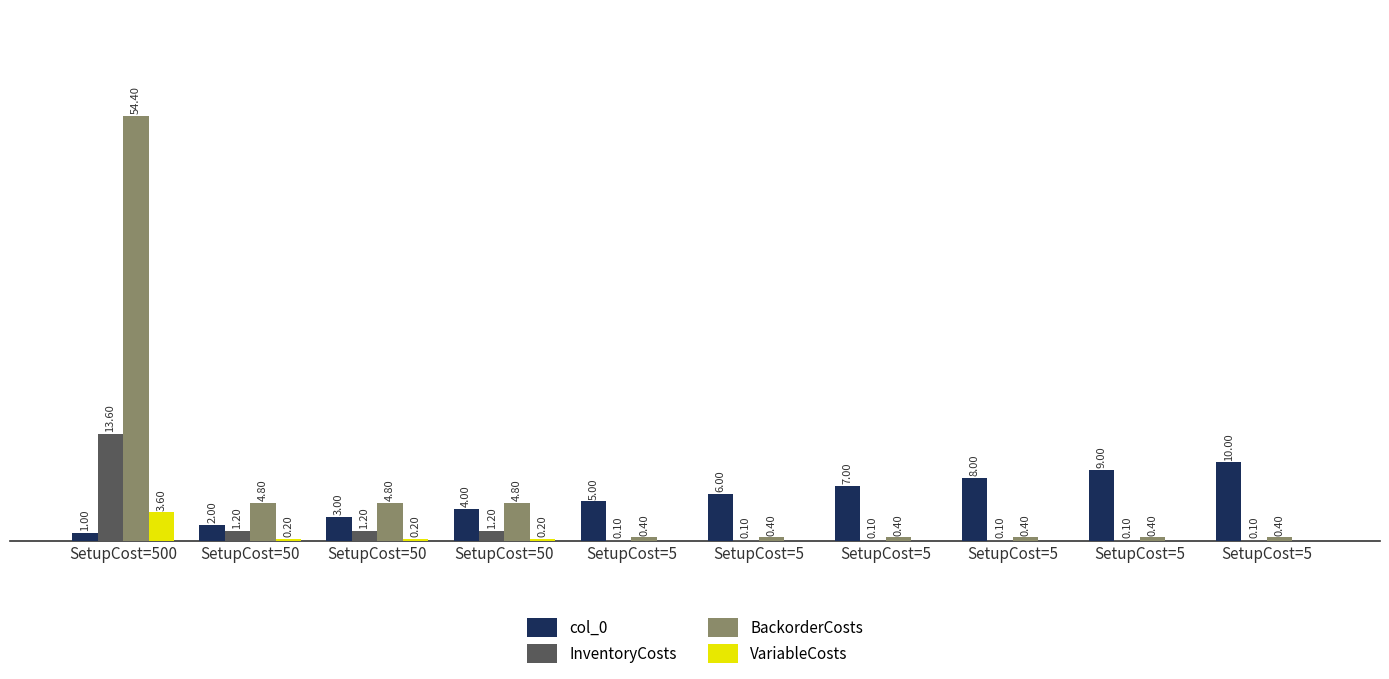

Which has a higher value, SetupCost=50 or SetupCost=50?

SetupCost=50